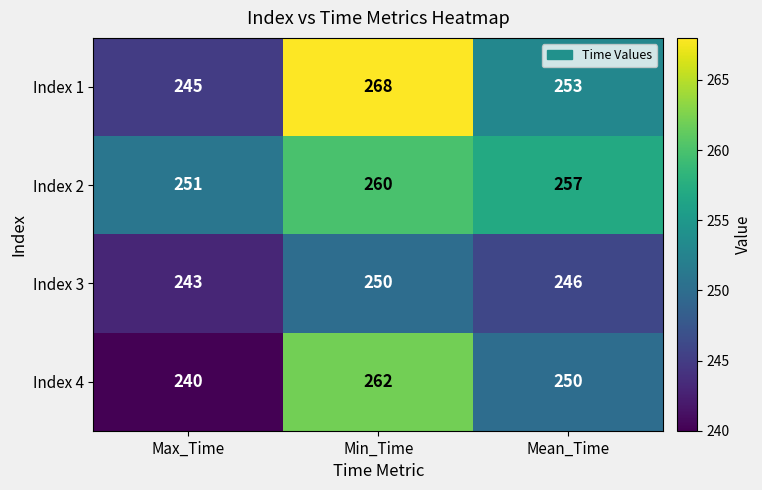

Rank the series by their maximum value, from lowest to highest.

Index 3, Index 2, Index 4, Index 1